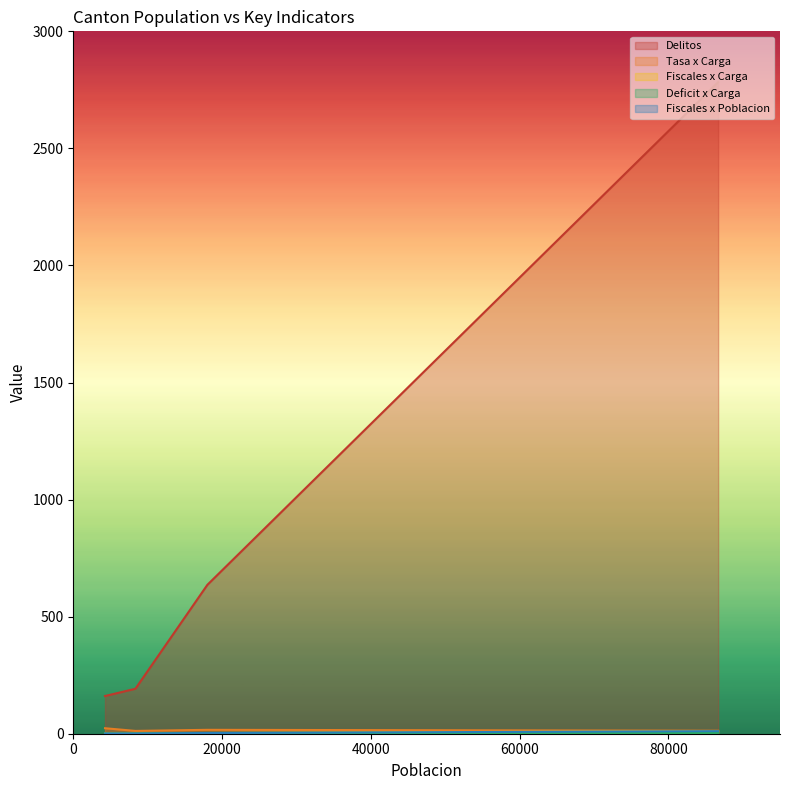

How many lines are shown in the chart?

5